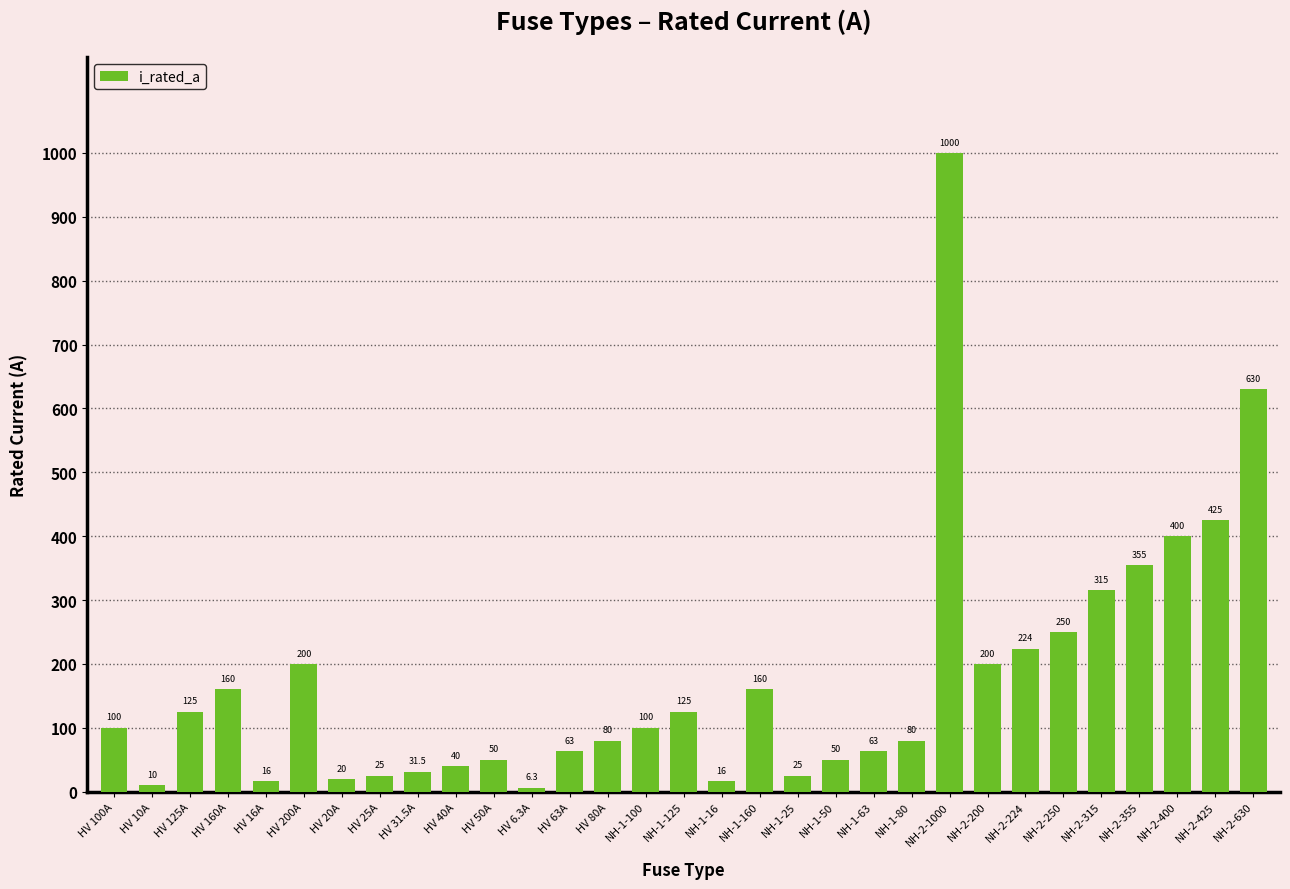

Is it true that the value at HV 200A is 289.0?

False